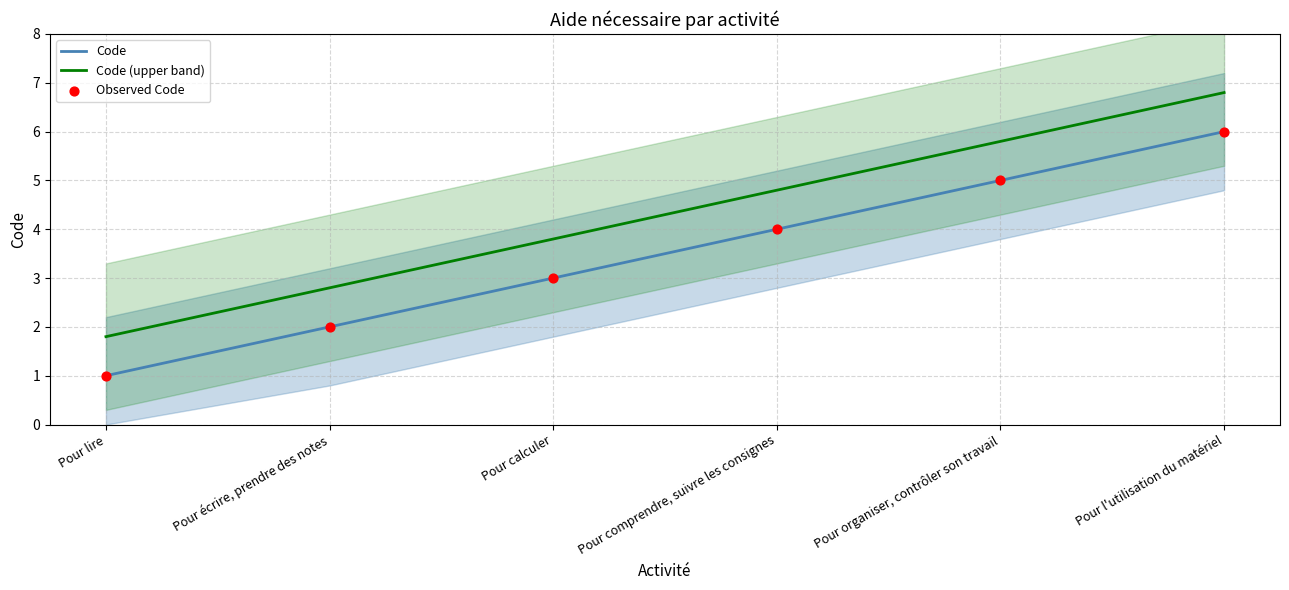

At which category is the sum across all series the highest?

Pour l'utilisation du matériel